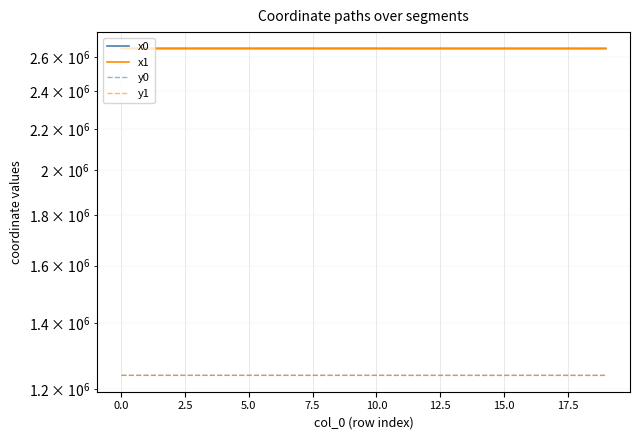

Which category has the lowest value in the y0 series?

18